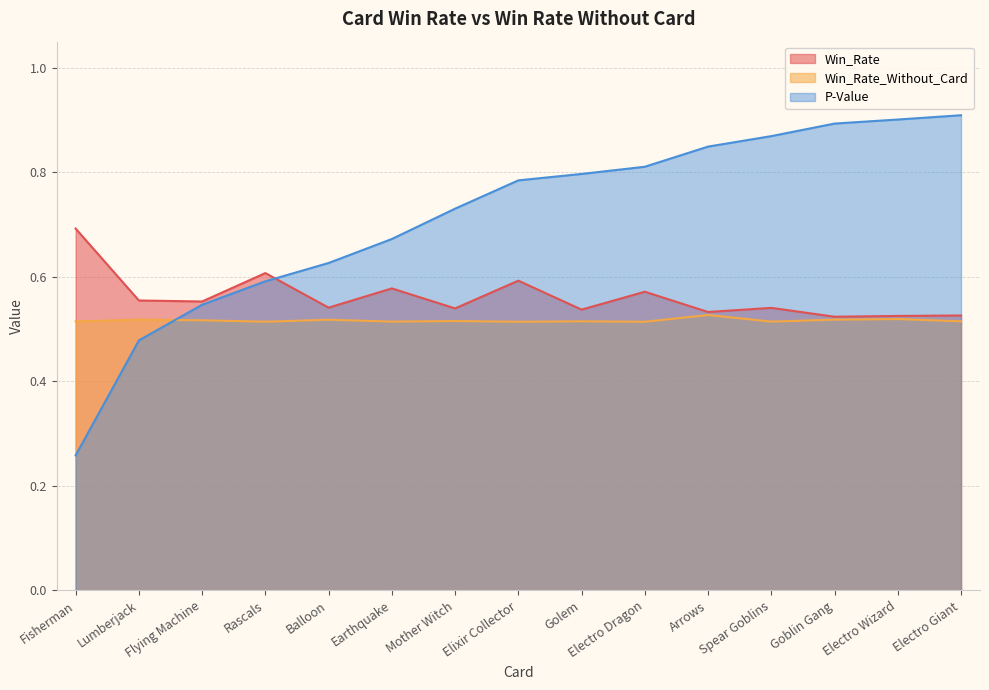

Rank the categories by Win_Rate value from lowest to highest.

Goblin Gang, Electro Wizard, Electro Giant, Arrows, Golem, Mother Witch, Spear Goblins, Balloon, Flying Machine, Lumberjack, Electro Dragon, Earthquake, Elixir Collector, Rascals, Fisherman